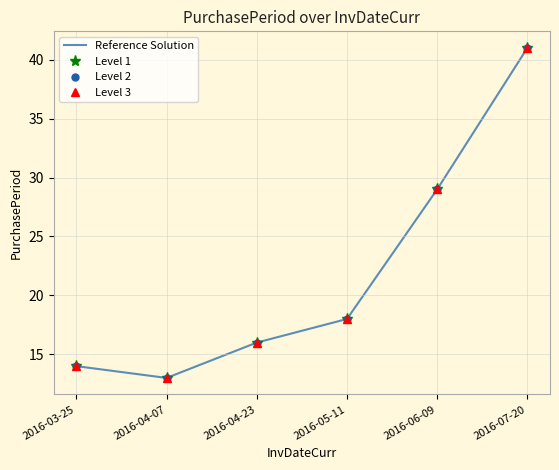

At which category does Level 3 reach its first local valley?

2016-04-07